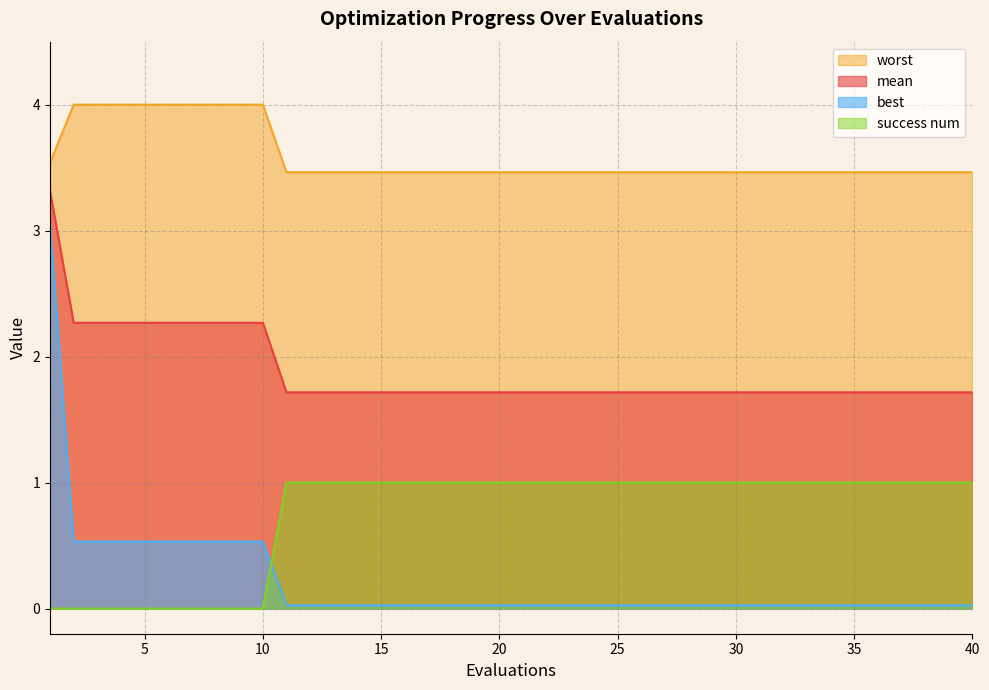

The value of best at 20 is 0.0. True or false?

False